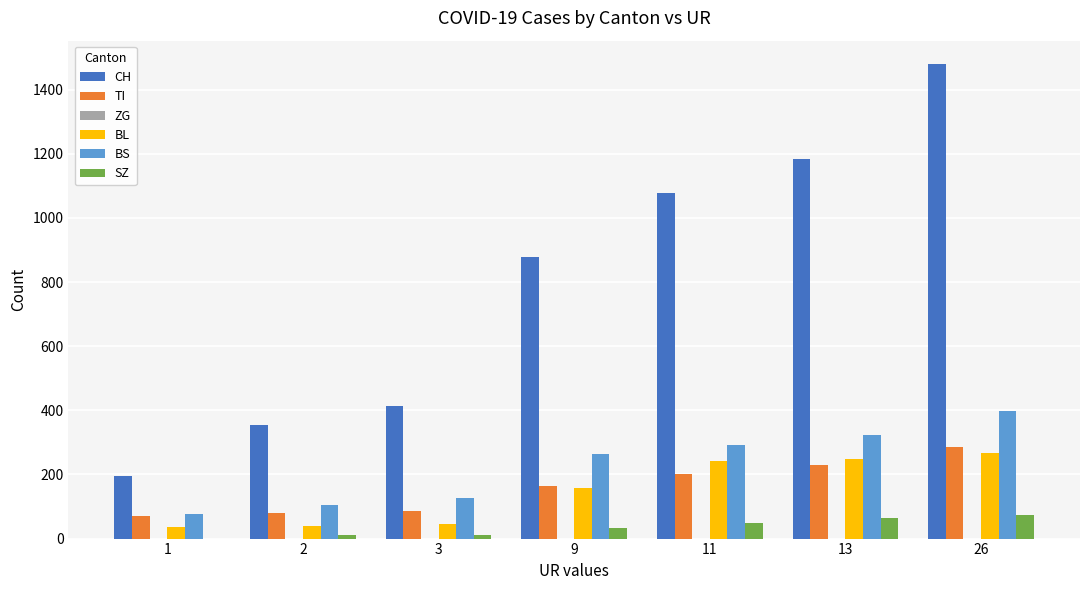

The value of TI at 1 is 71. True or false?

True